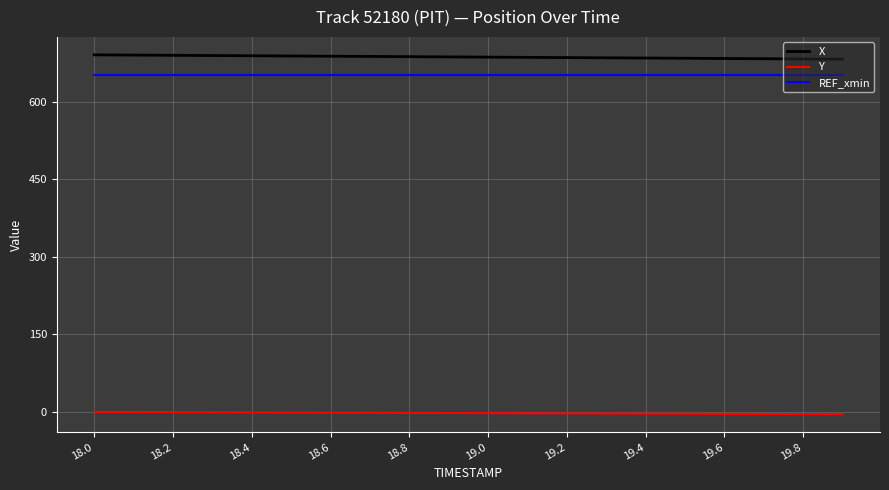

List the series in order of their peak value, lowest first.

Y, REF_xmin, X